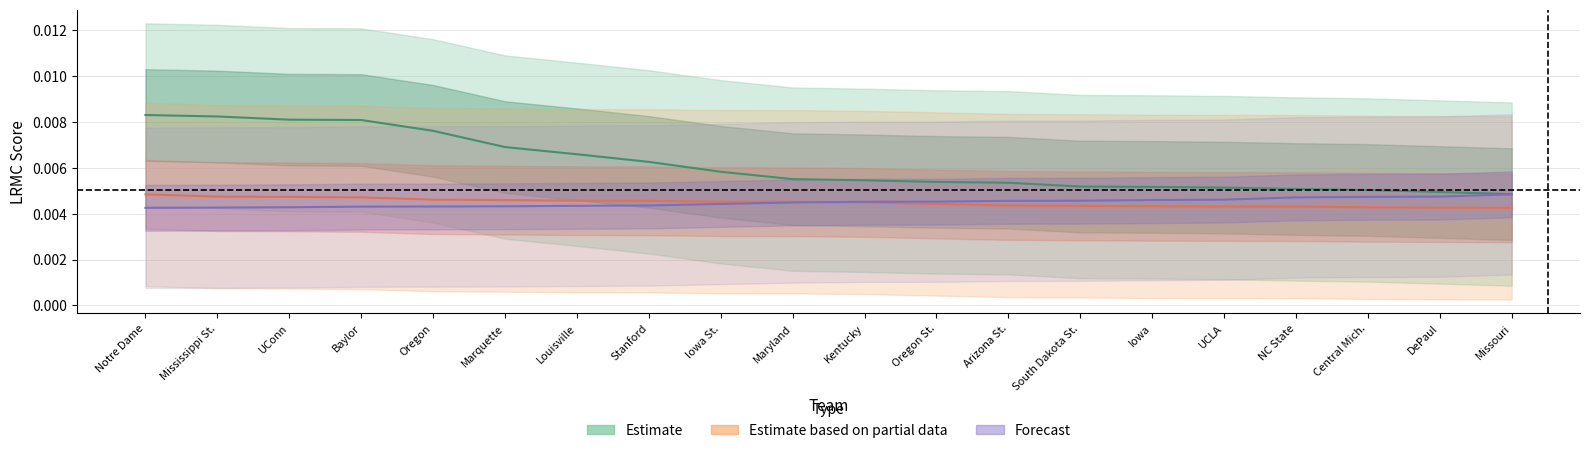

Is this an area chart (filled region under the line)?

No